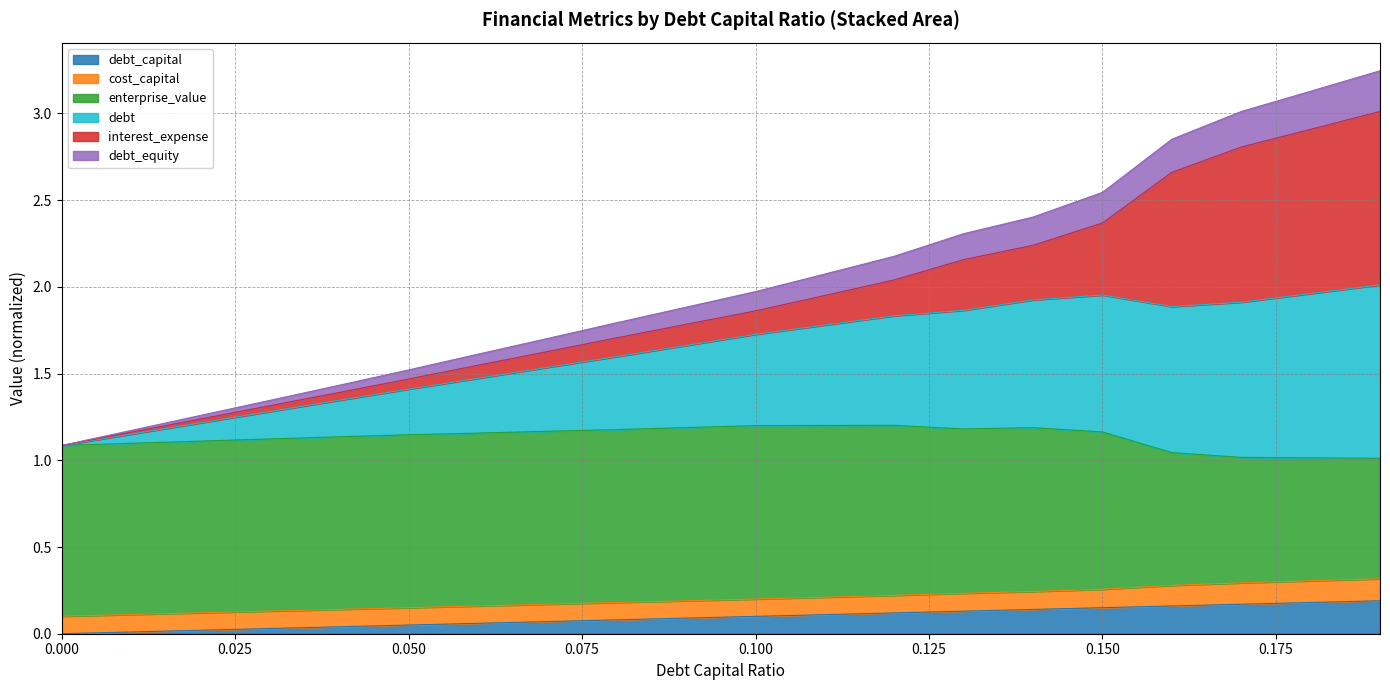

Does the chart have visible grid lines?

Yes